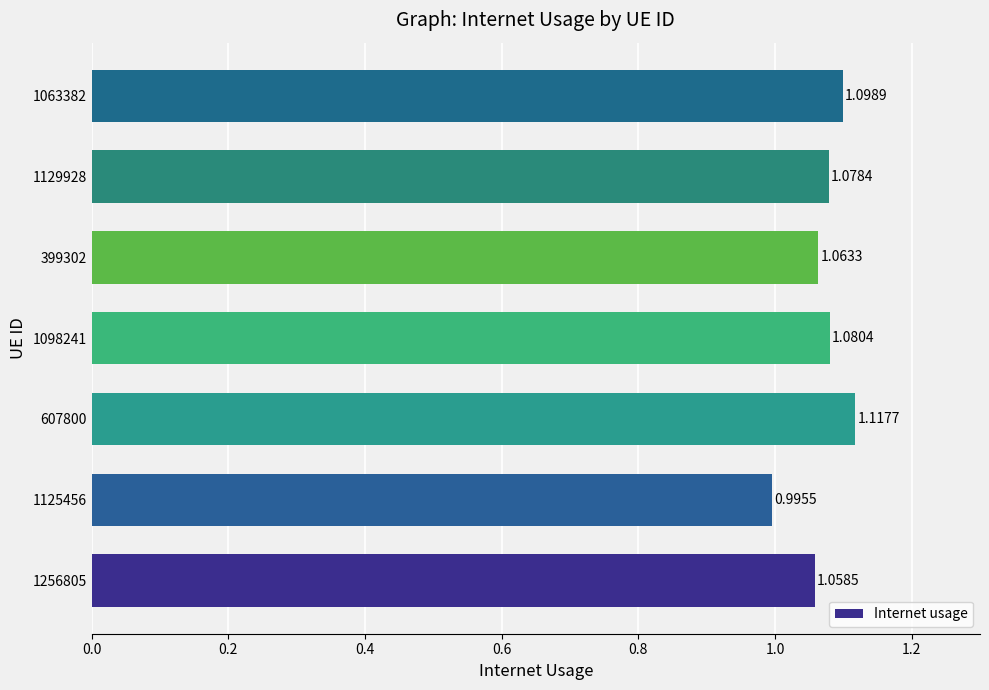

Rank the categories by value from highest to lowest.

607800, 1063382, 1098241, 1129928, 399302, 1256805, 1125456